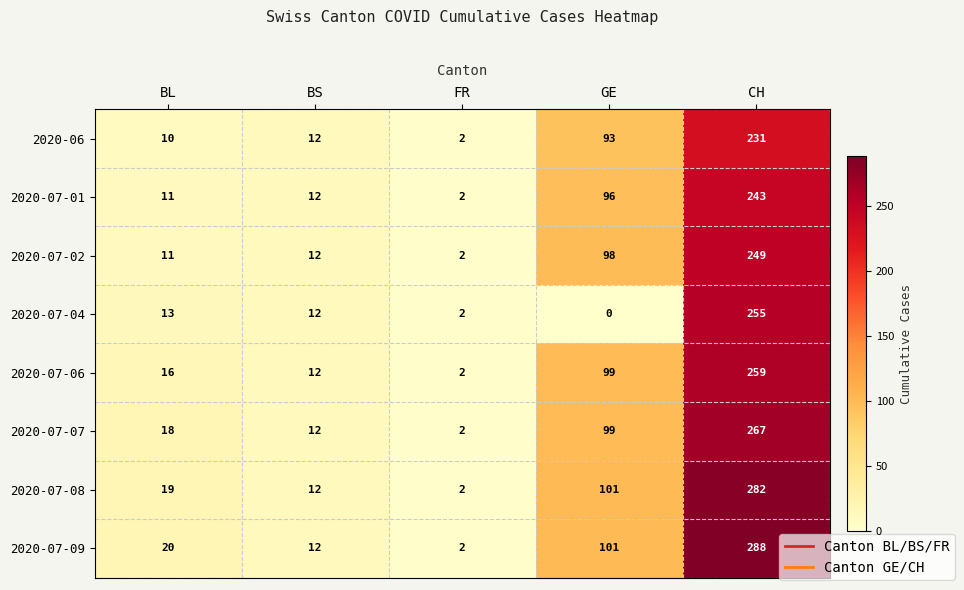

What is the difference between the second highest and minimum values in the 2020-07-02 series?

96